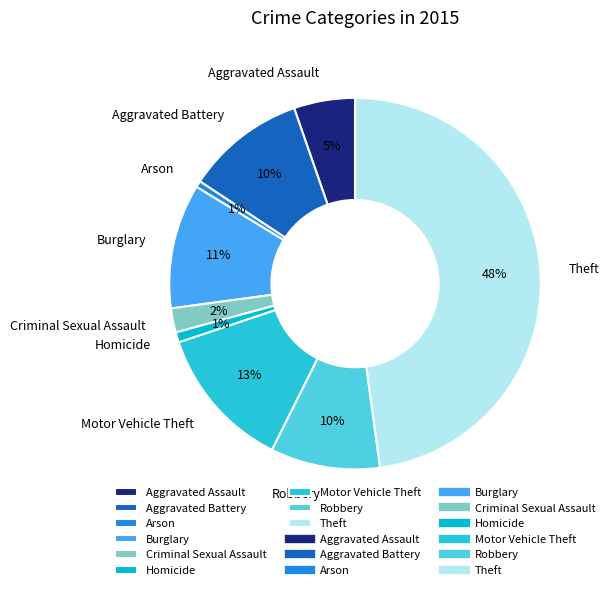

What percentage is the Criminal Sexual Assault slice, to the nearest percent?

2%